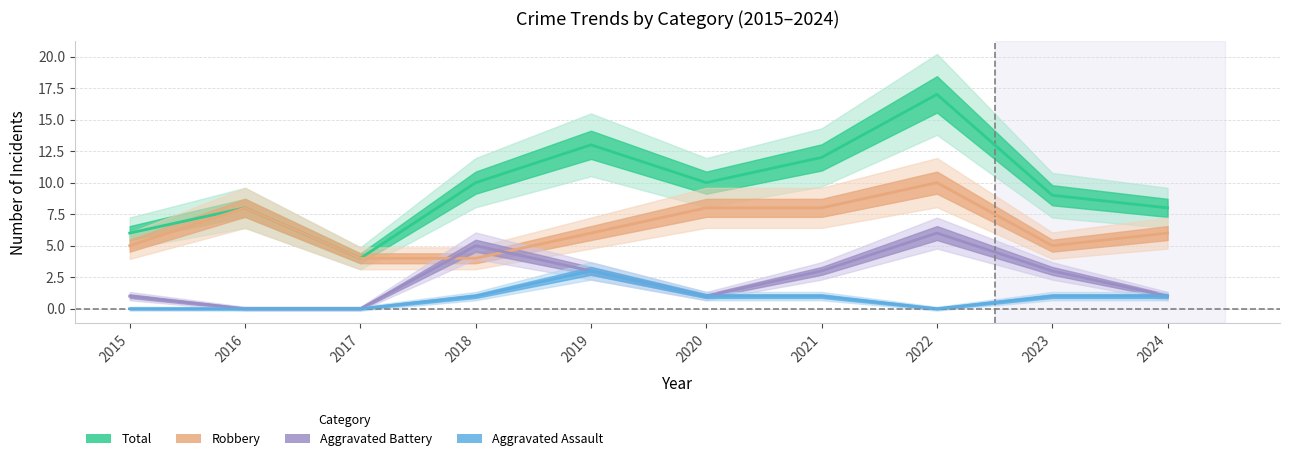

Which series has the largest total across all categories?

Total